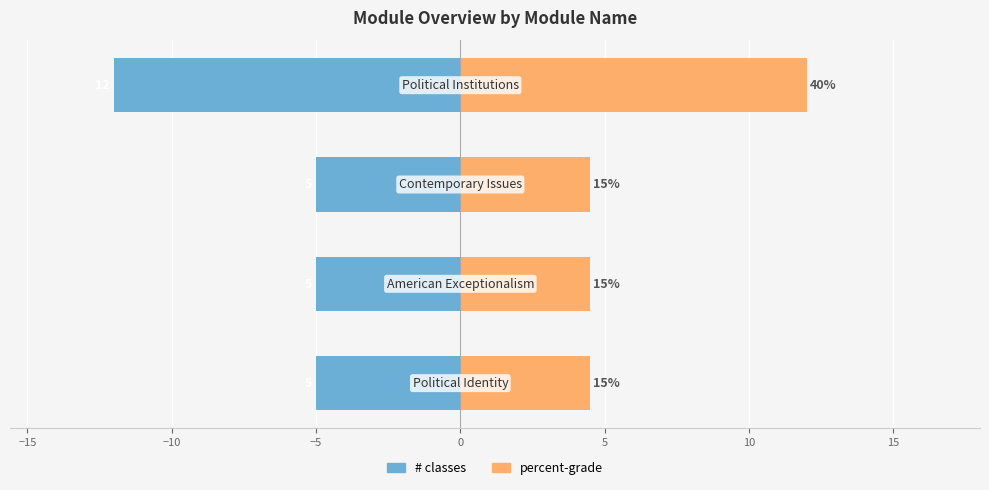

How many data points does each series have?

4